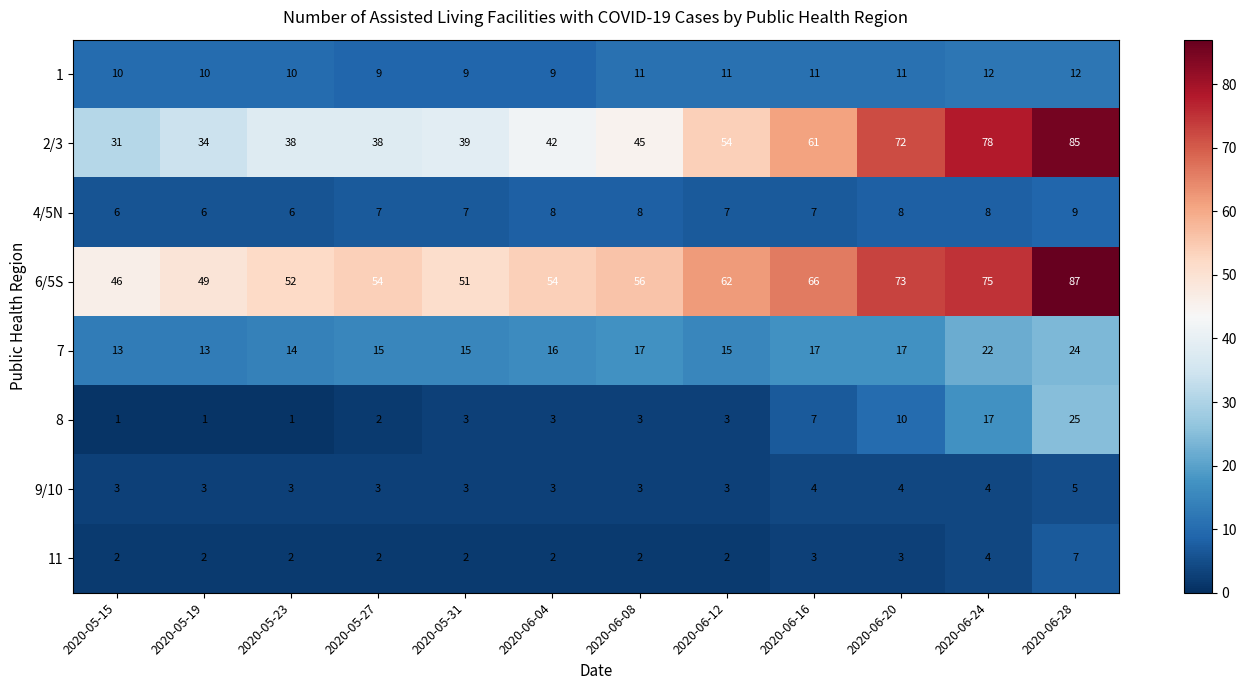

Between 2020-05-15 and 2020-05-31, which series saw the biggest shift?

2/3